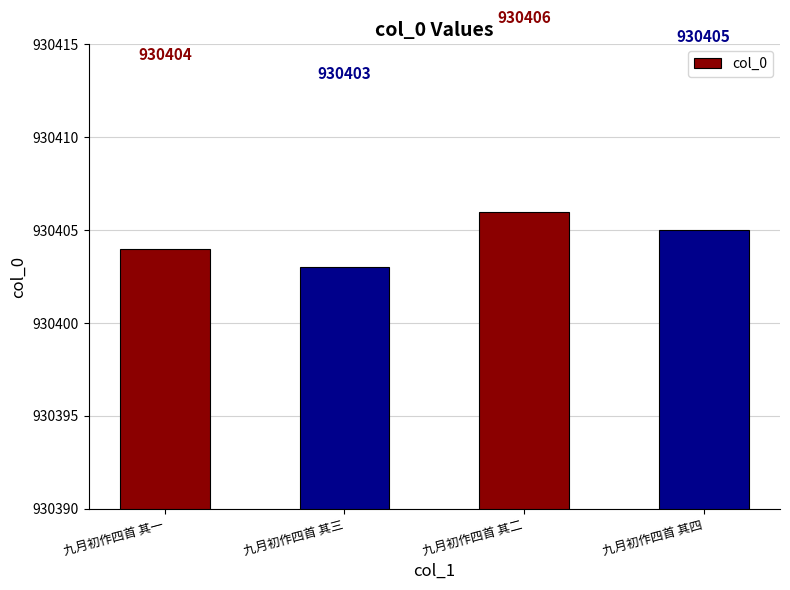

At which category does the chart reach its minimum across all series?

九月初作四首 其三